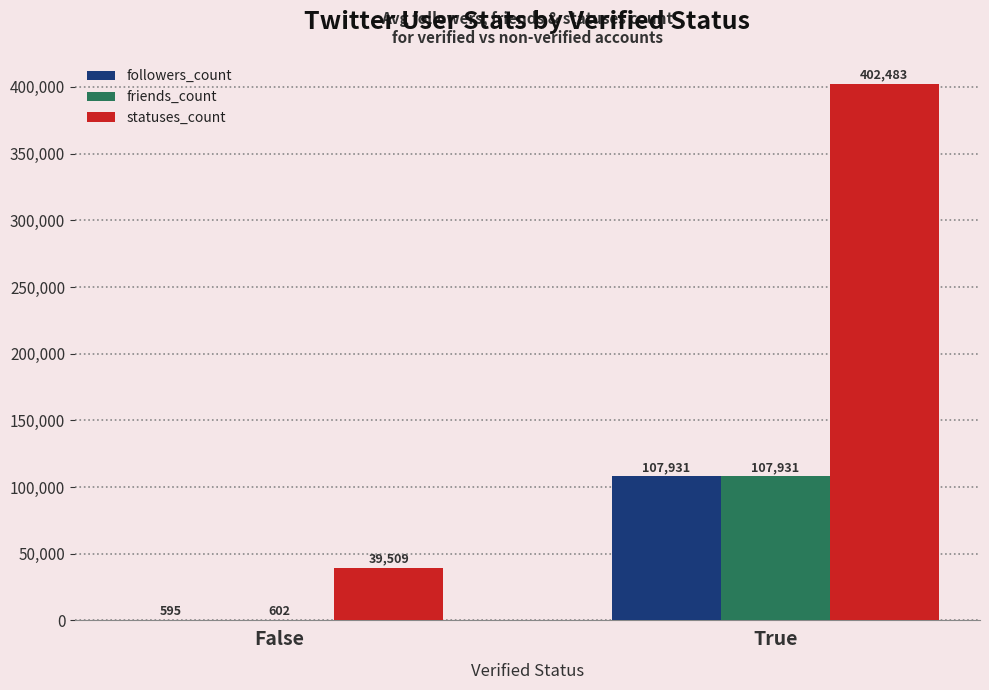

The followers_count series shows 107931.0 at True. True or false?

True